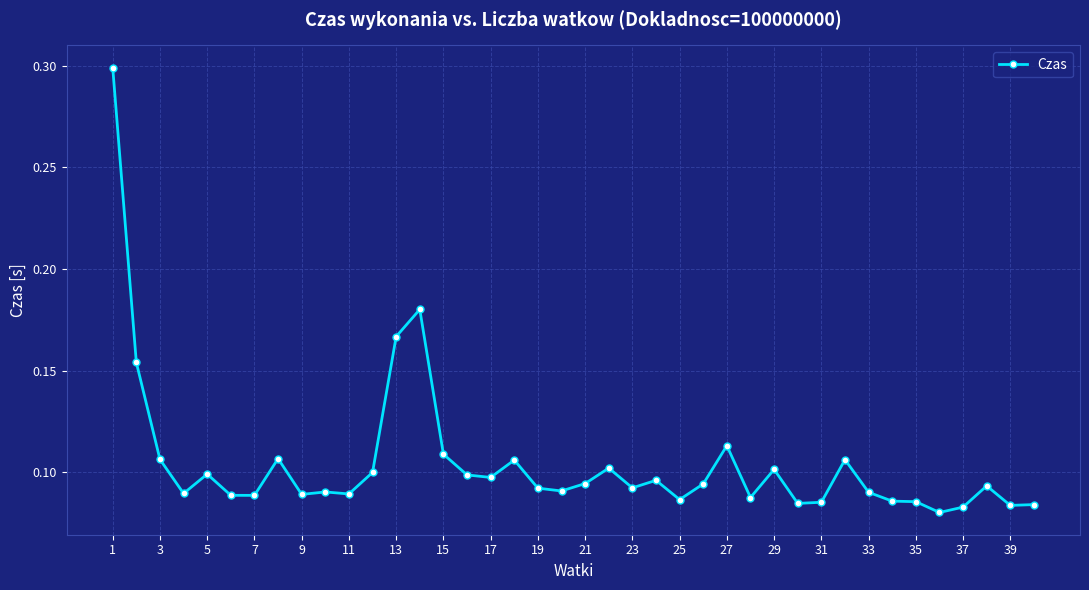

True or false: the data has more than 2 interior local peaks.

True